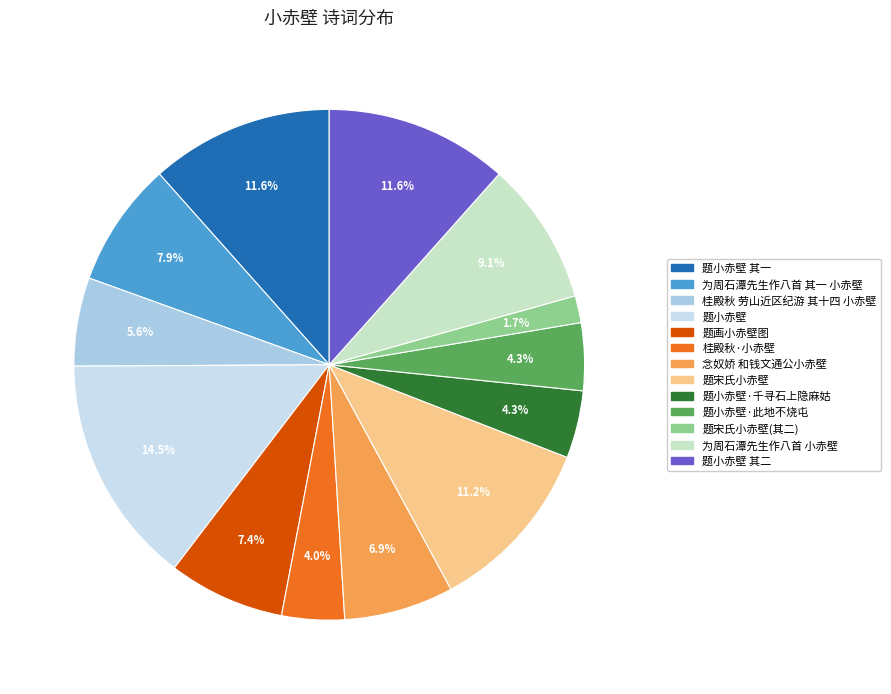

What percentage is the 题小赤壁 其二 slice, to the nearest percent?

12%